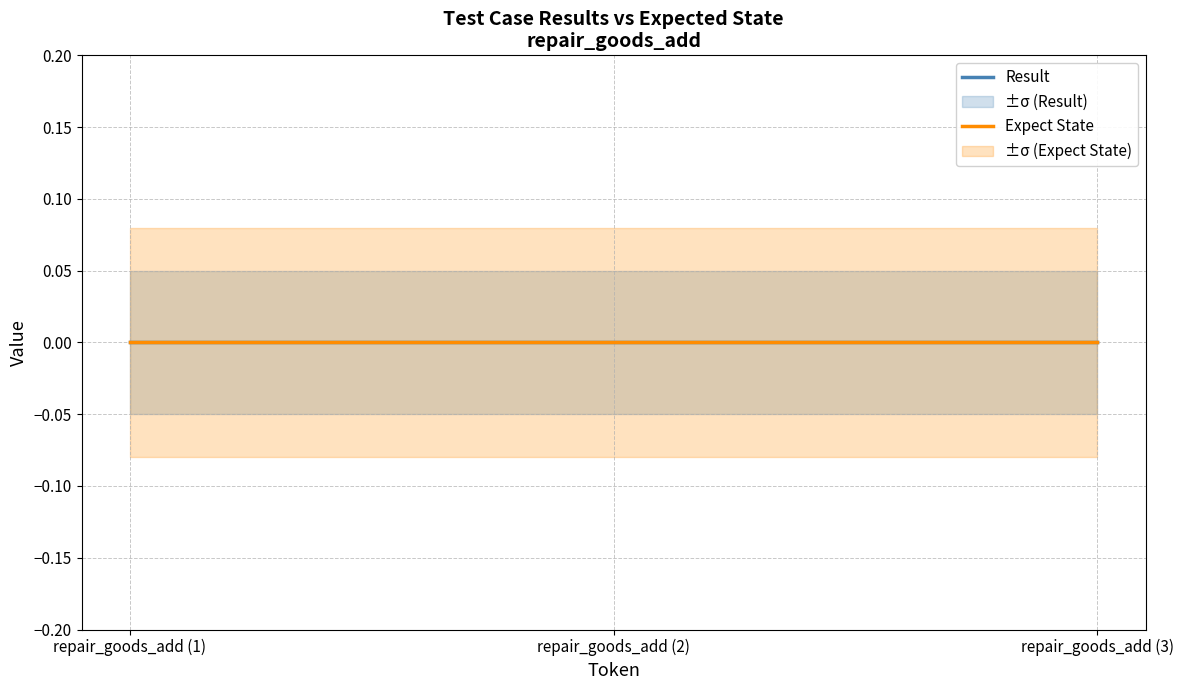

What is the greatest value displayed?

0.1